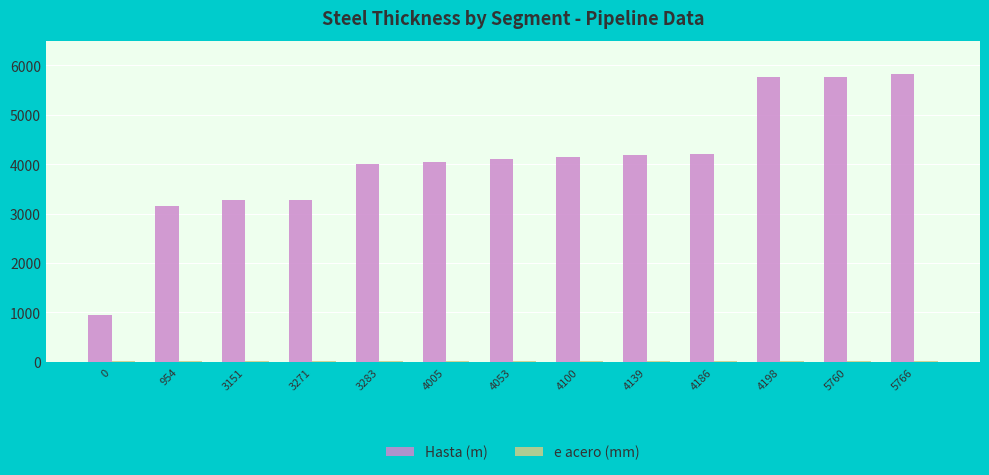

What is the sum of all Hasta (m) values?

52692.0